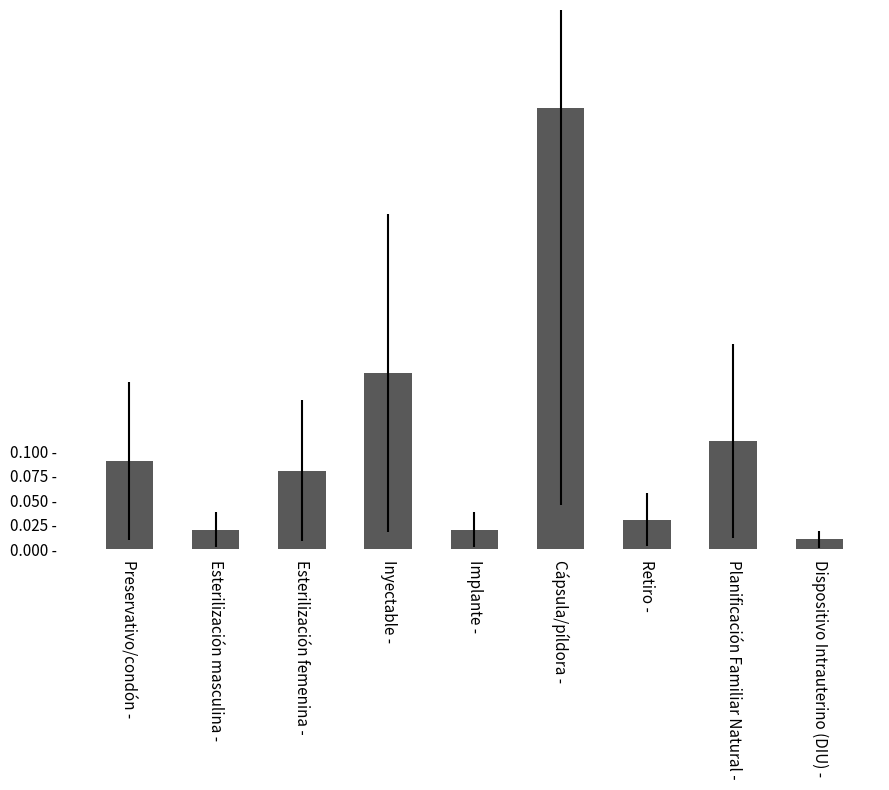

List the labels in order of value, smallest first.

Dispositivo Intrauterino (DIU) -, Esterilización masculina -, Implante -, Retiro -, Esterilización femenina -, Preservativo/condón -, Planificación Familiar Natural -, Inyectable -, Cápsula/píldora -